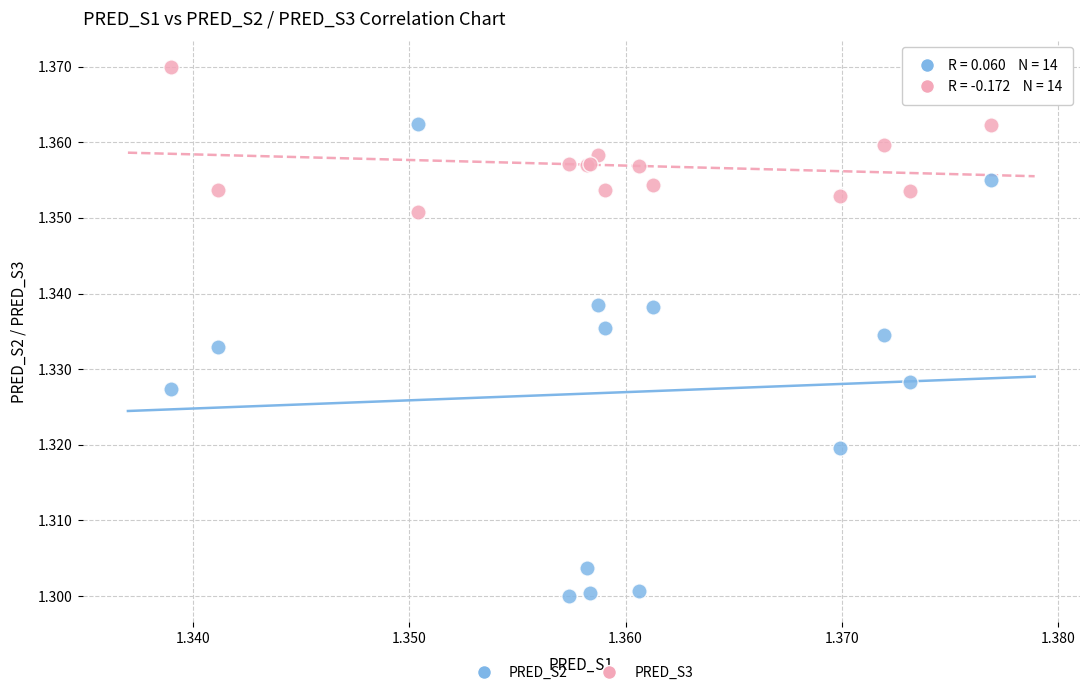

What are all the series names shown in the legend?

PRED_S2, PRED_S3